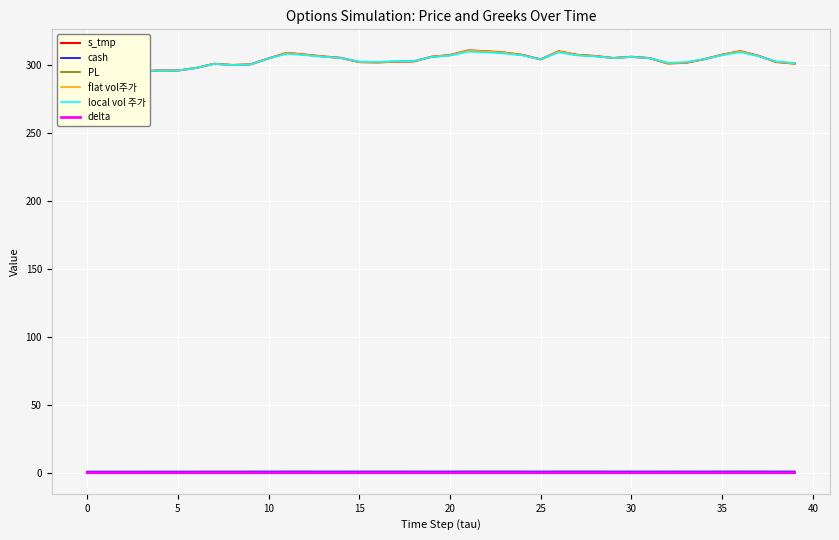

At which category is the sum across all series the highest?

21